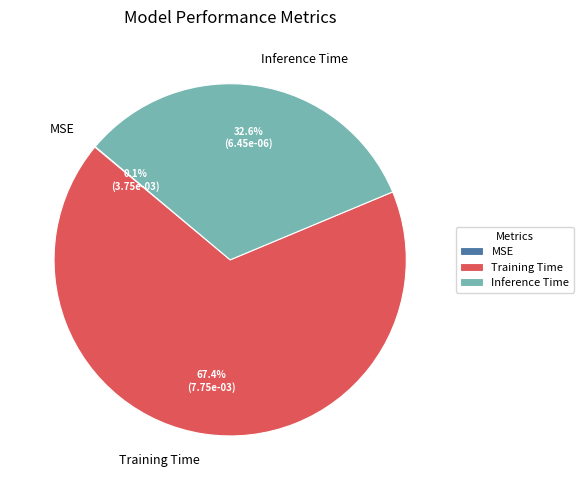

To the nearest percent, what is the difference between the largest and smallest slice percentages?

67%